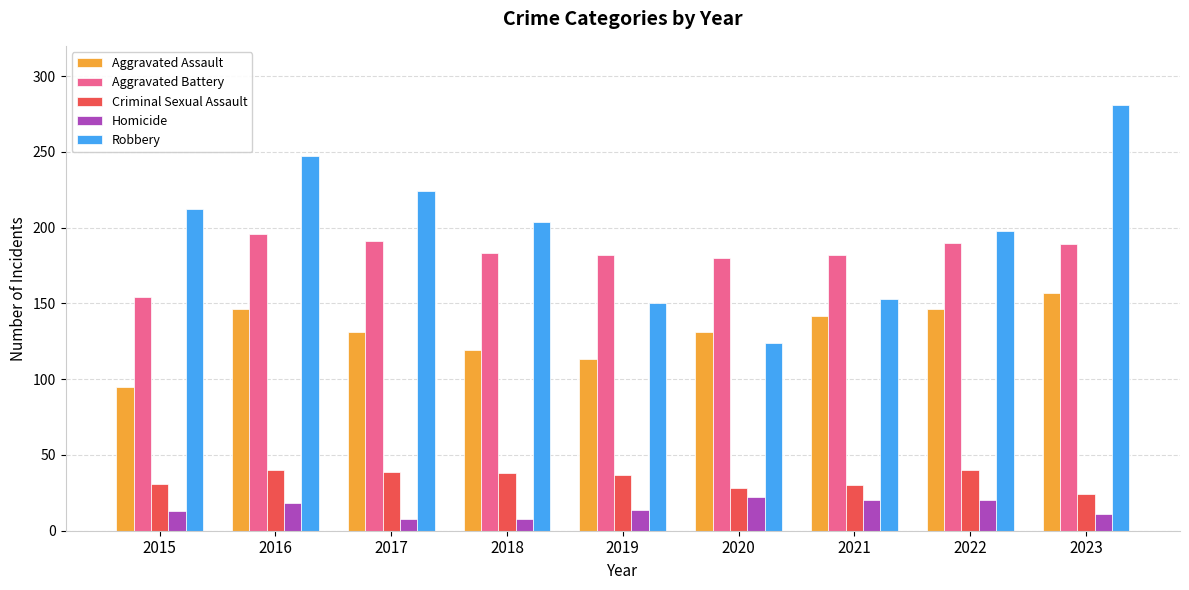

At which label does Aggravated Assault first exceed 131?

2016